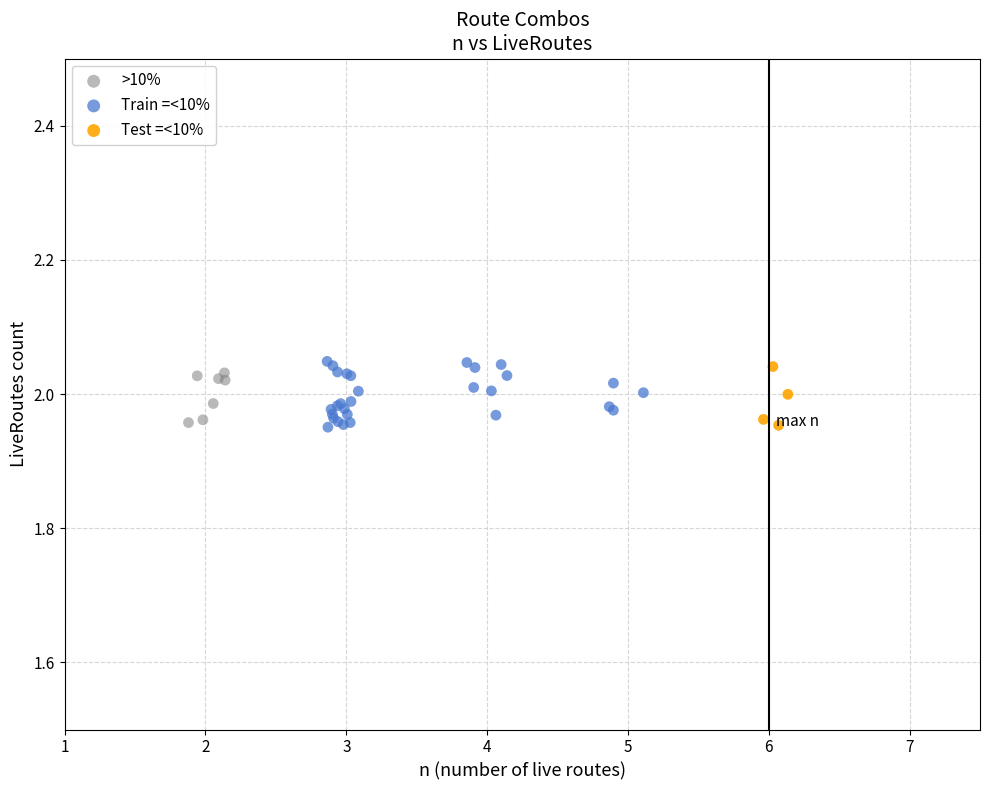

Which series has the largest Y range (max minus min)?

Train =<10%